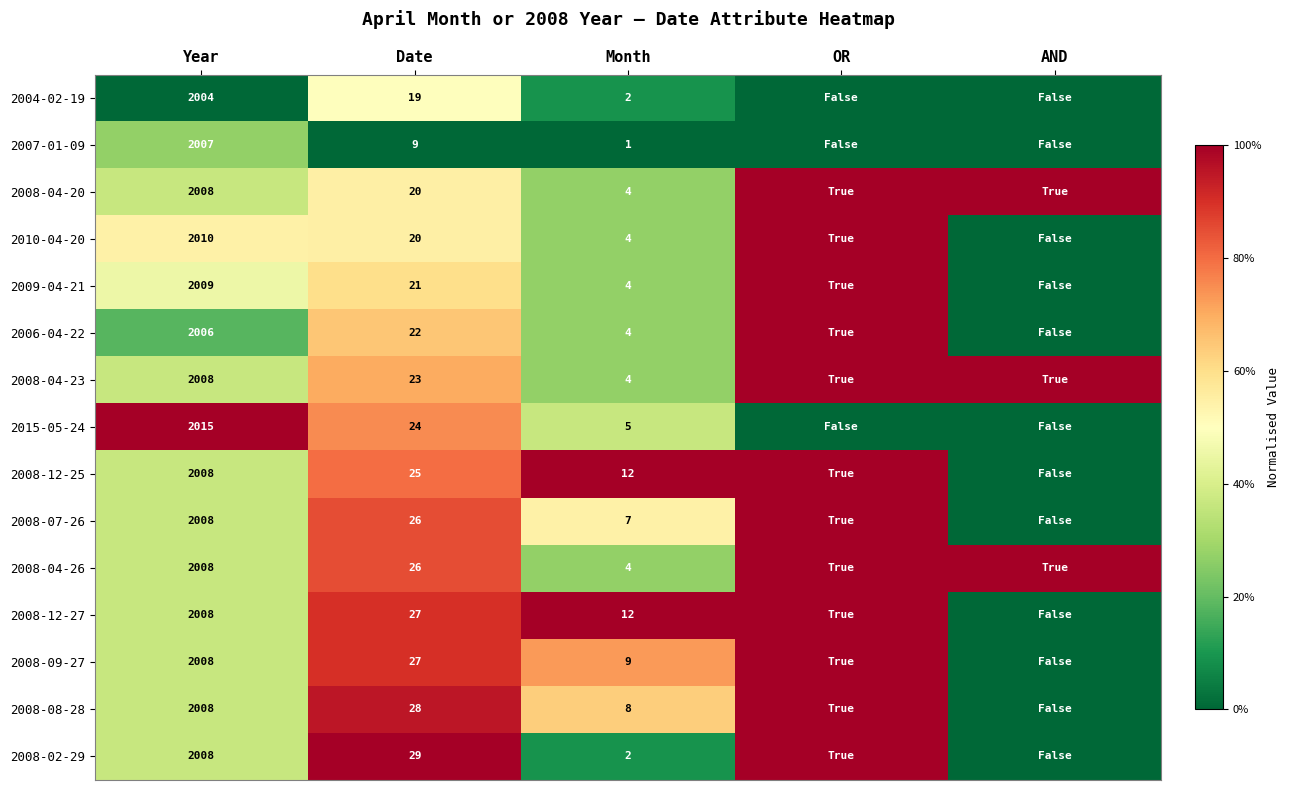

The 2008-07-26 series shows 26 at Date. True or false?

True